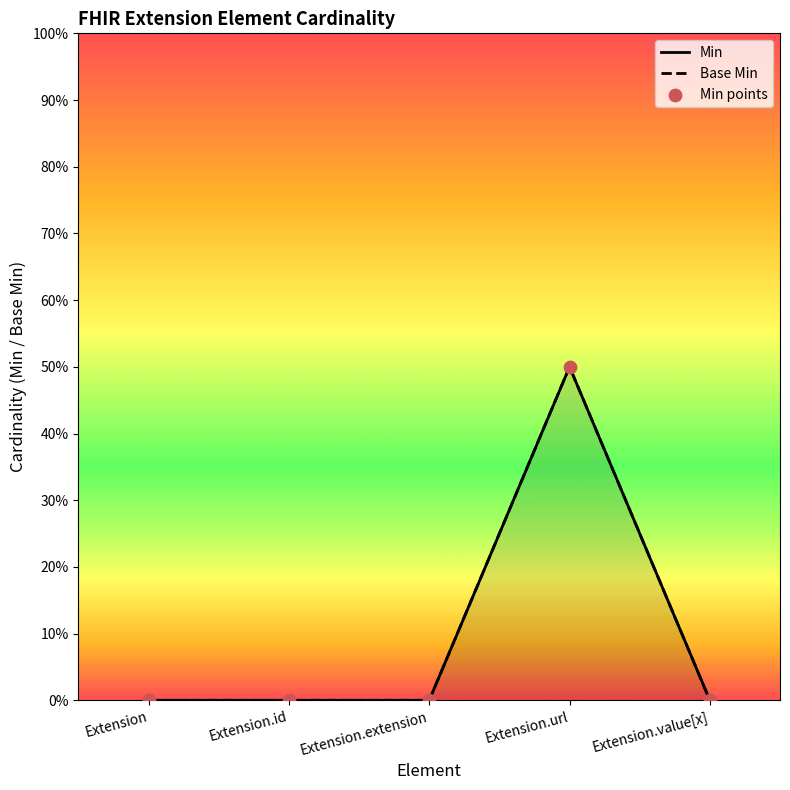

Which series reaches the maximum Y coordinate?

Min